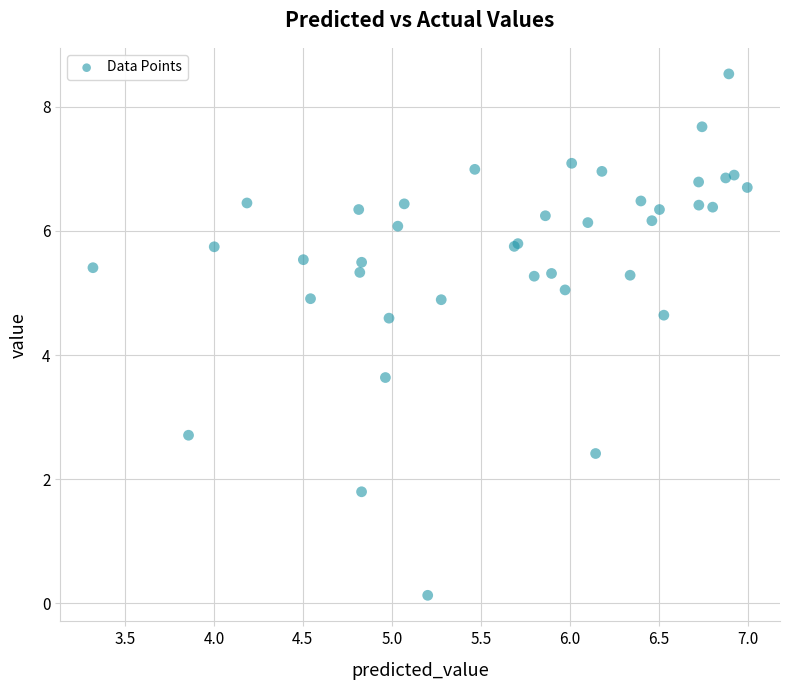

What Y value in the scatter plot is closest to 4?

3.6